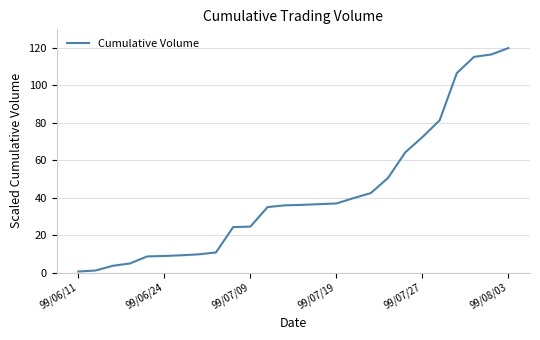

What is the difference between the maximum and minimum values?

119.5